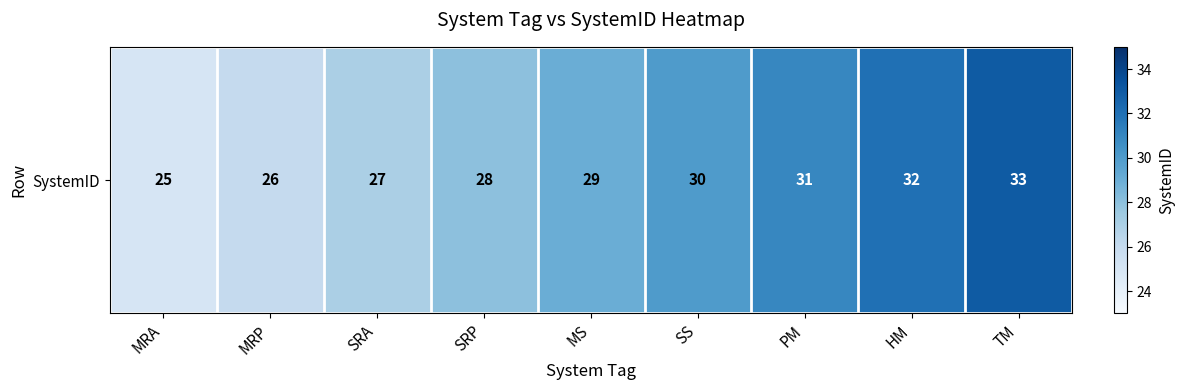

Where is the data nearest to the value 29?

MS